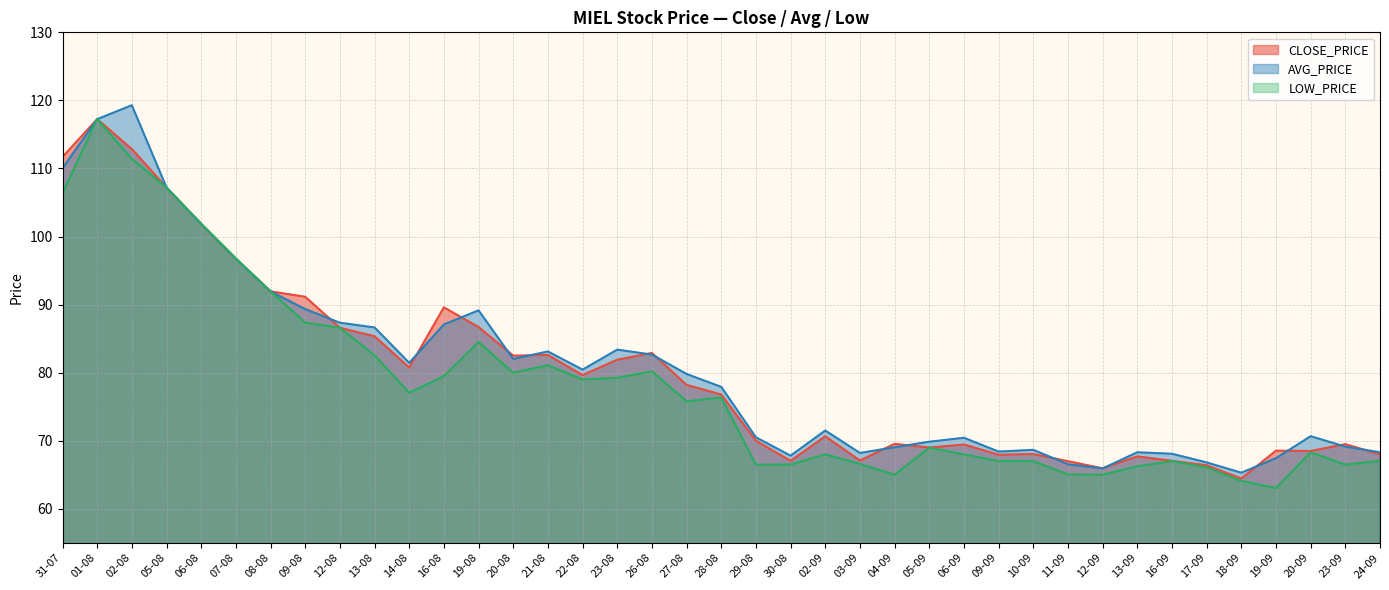

True or false: LOW_PRICE and CLOSE_PRICE intersect in this chart.

False